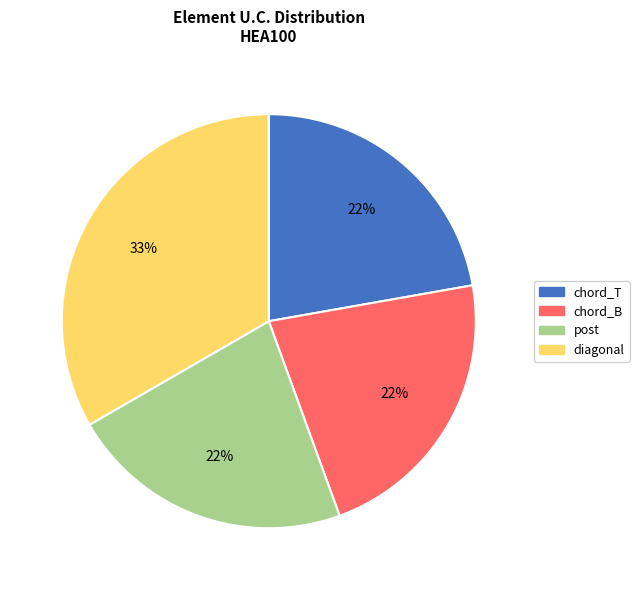

The chord_T slice represents 15% of the pie. True or false?

False